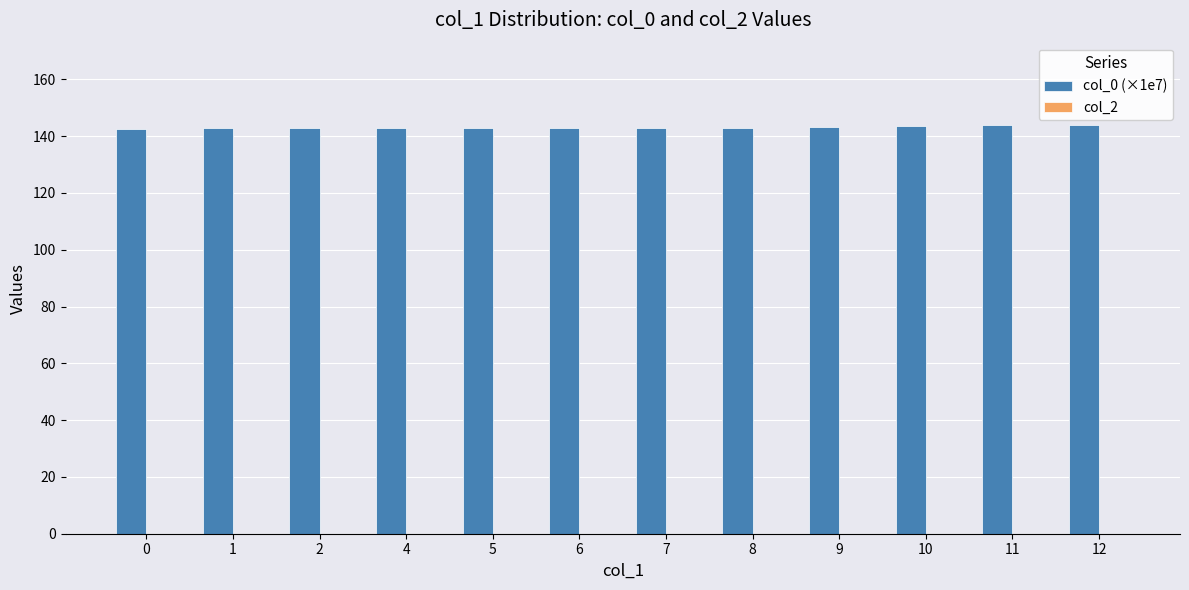

Are the bars horizontal?

No